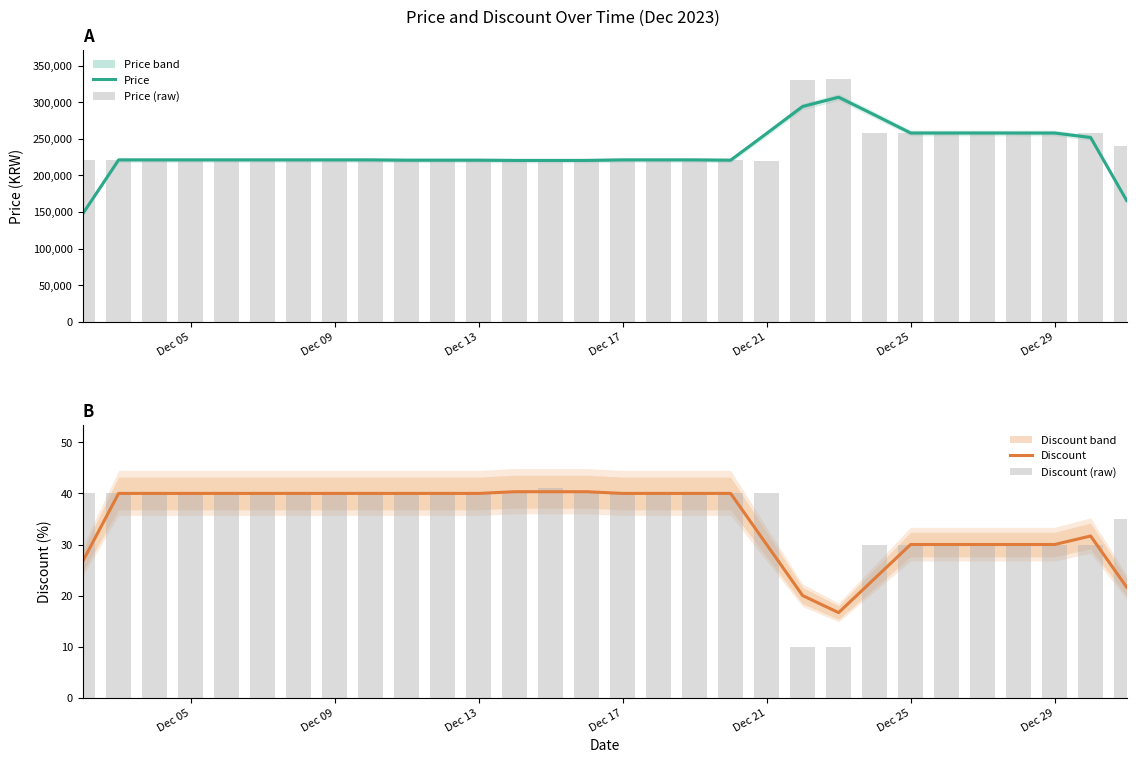

What is the highest value of the Price series?

306866.7